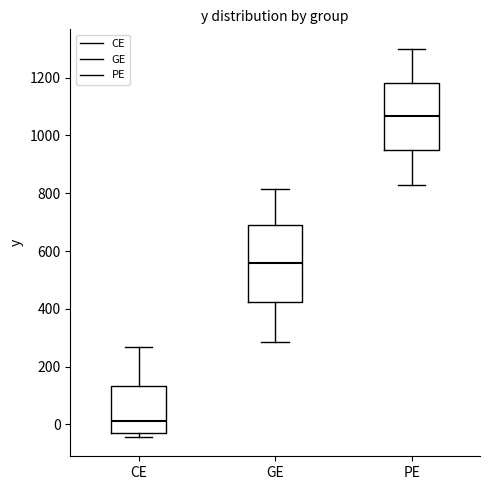

Reading left to right, read every box against the y-axis: the position of its median line, the range the box covers, and the ends of its whiskers. The values are not printed on the chart, so give them approximately, as read against the axis.

CE: median 20, box -20 to 140, whiskers -40 to 260
GE: median 560, box 420 to 700, whiskers 280 to 820
PE: median 1060, box 940 to 1180, whiskers 820 to 1300